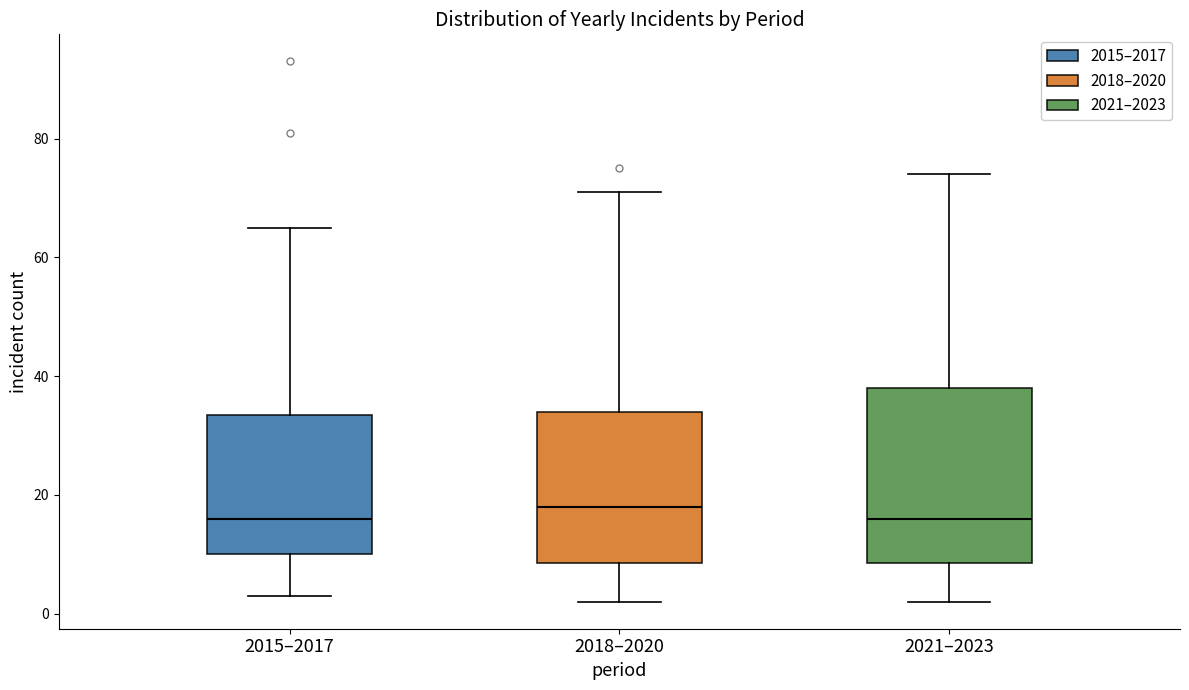

Reading left to right, transcribe this box plot: for each box, give where its median line is, the range the box spans, and where its two whiskers end, as read against the y-axis. The values are not printed on the chart, so give them approximately, as read against the axis.

2015–2017: median 16, box 10 to 34, whiskers 4 to 66
2018–2020: median 18, box 8 to 34, whiskers 2 to 72
2021–2023: median 16, box 8 to 38, whiskers 2 to 74